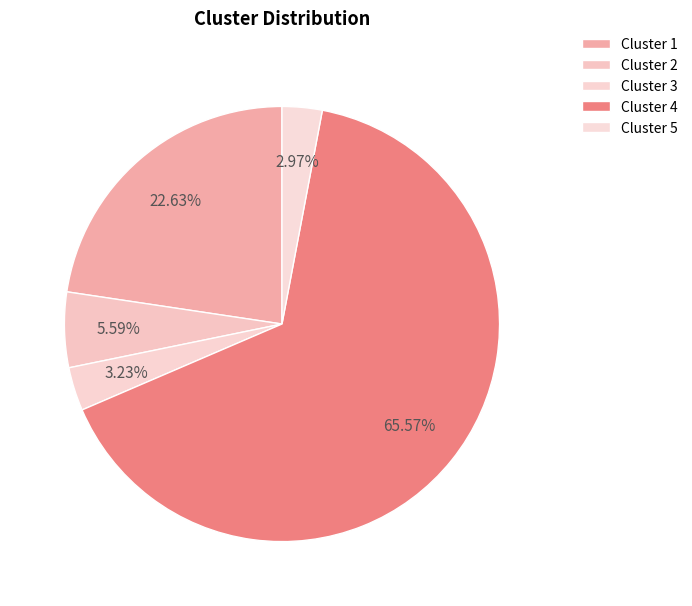

Which category accounts for the majority?

Cluster 4